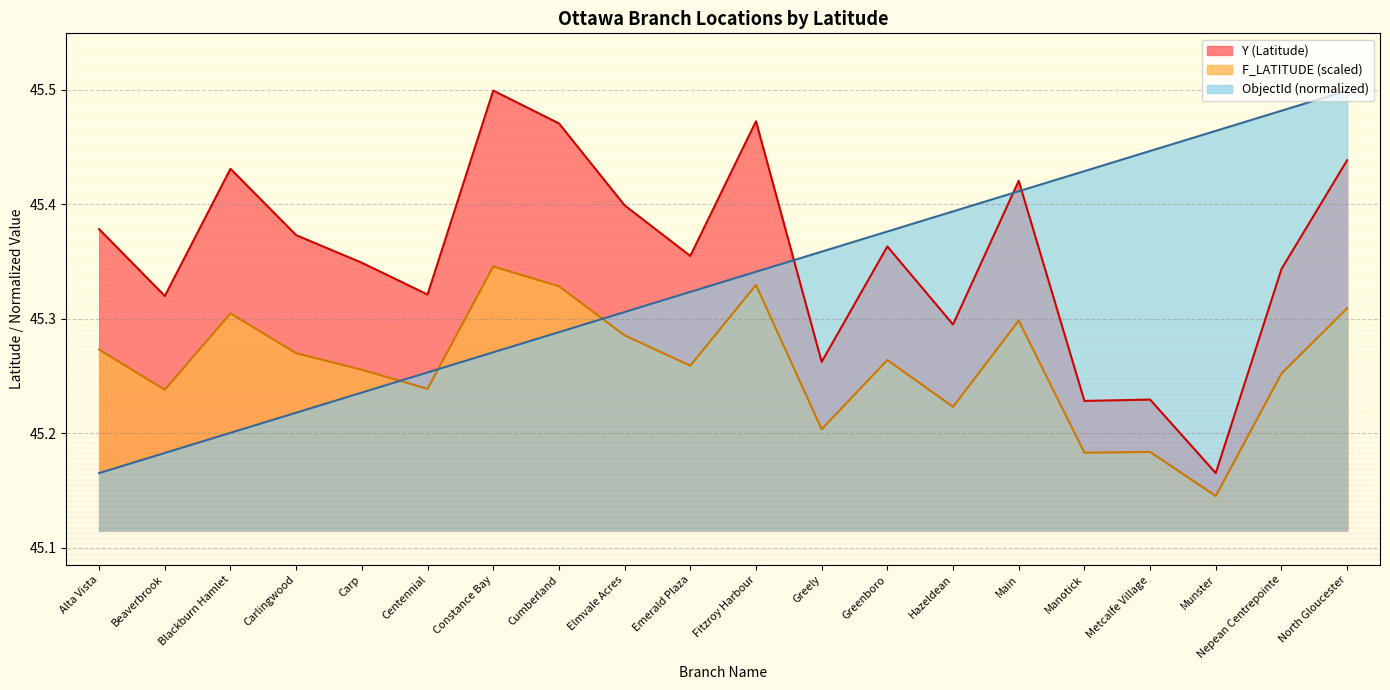

After their last crossing, which series has the higher values: ObjectId or Y (Latitude)?

ObjectId